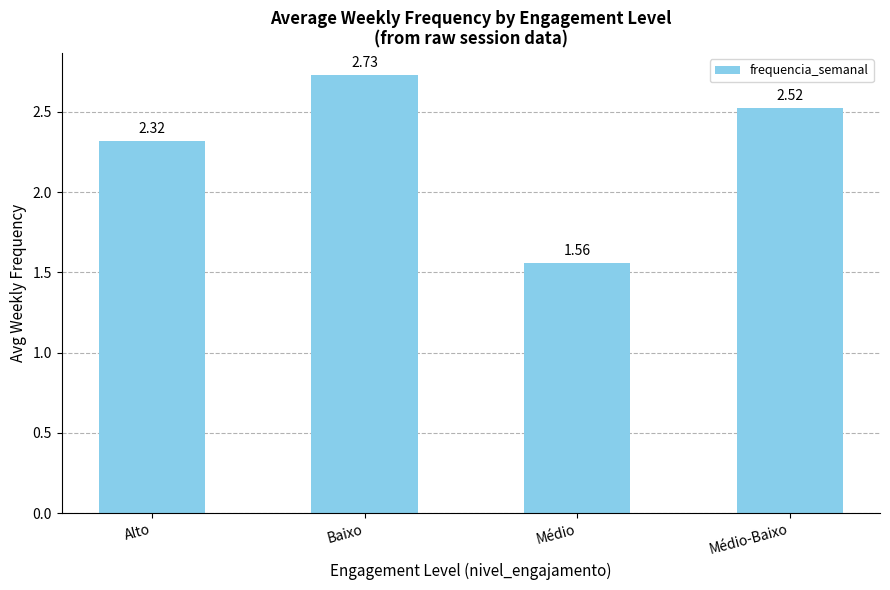

Rank the categories by value from lowest to highest.

Médio, Alto, Médio-Baixo, Baixo